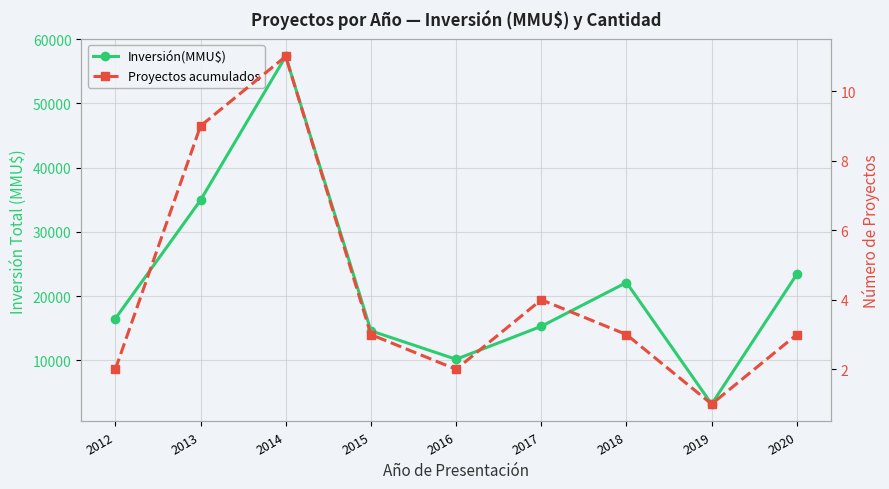

Reading left to right, extract all data points from this chart.

Inversión(MMU$): 16500	34925	57300	14600	10170	15300	22114	3200	23400
Proyectos acumulados: 2	9	11	3	2	4	3	1	3